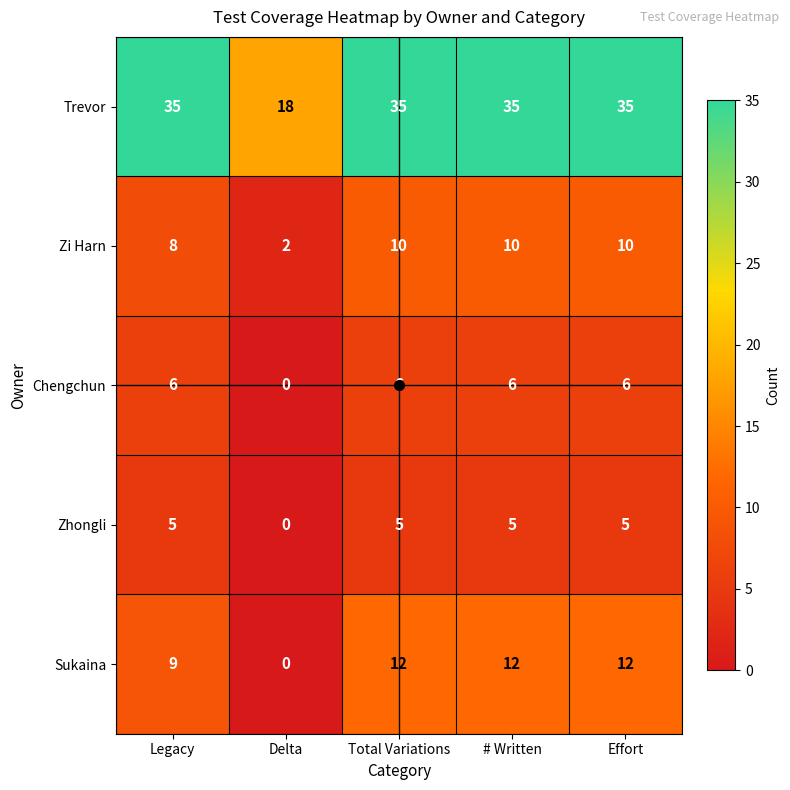

At how many categories does at least one series exceed 33?

4